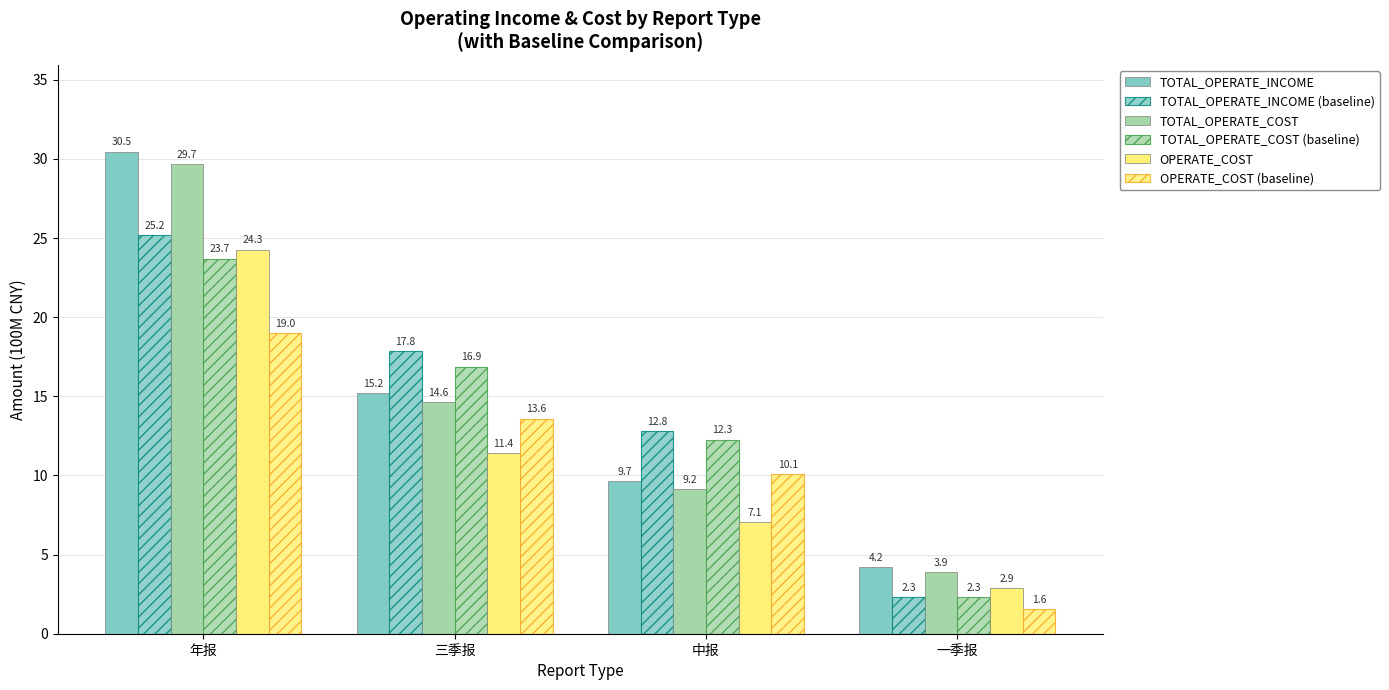

What is the minimum value shown in the chart?

1.6